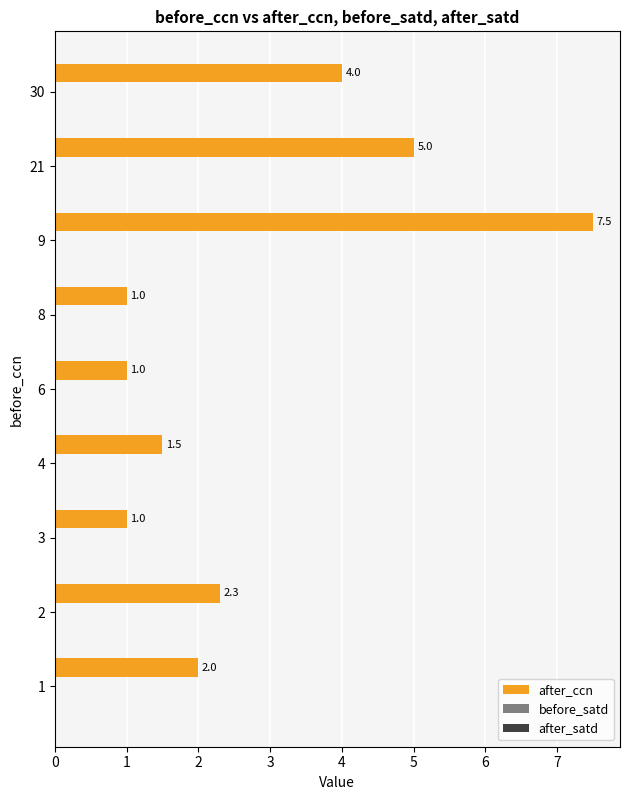

Reading top to bottom, transcribe all the data shown in this chart.

4.0	5.0	7.5	1.0	1.0	1.5	1.0	2.3	2.0